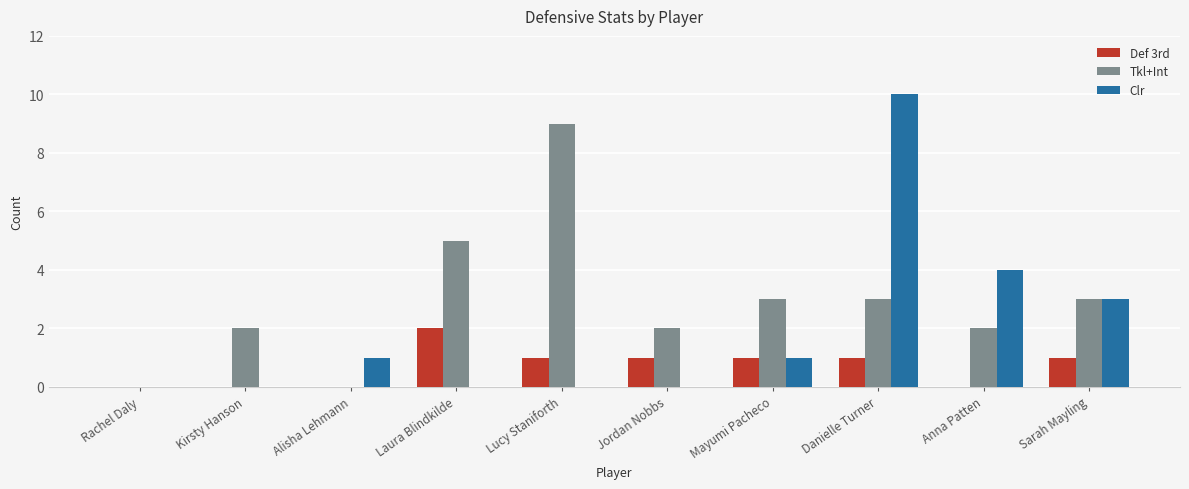

What is the spread (max minus min) of values at Mayumi Pacheco?

2